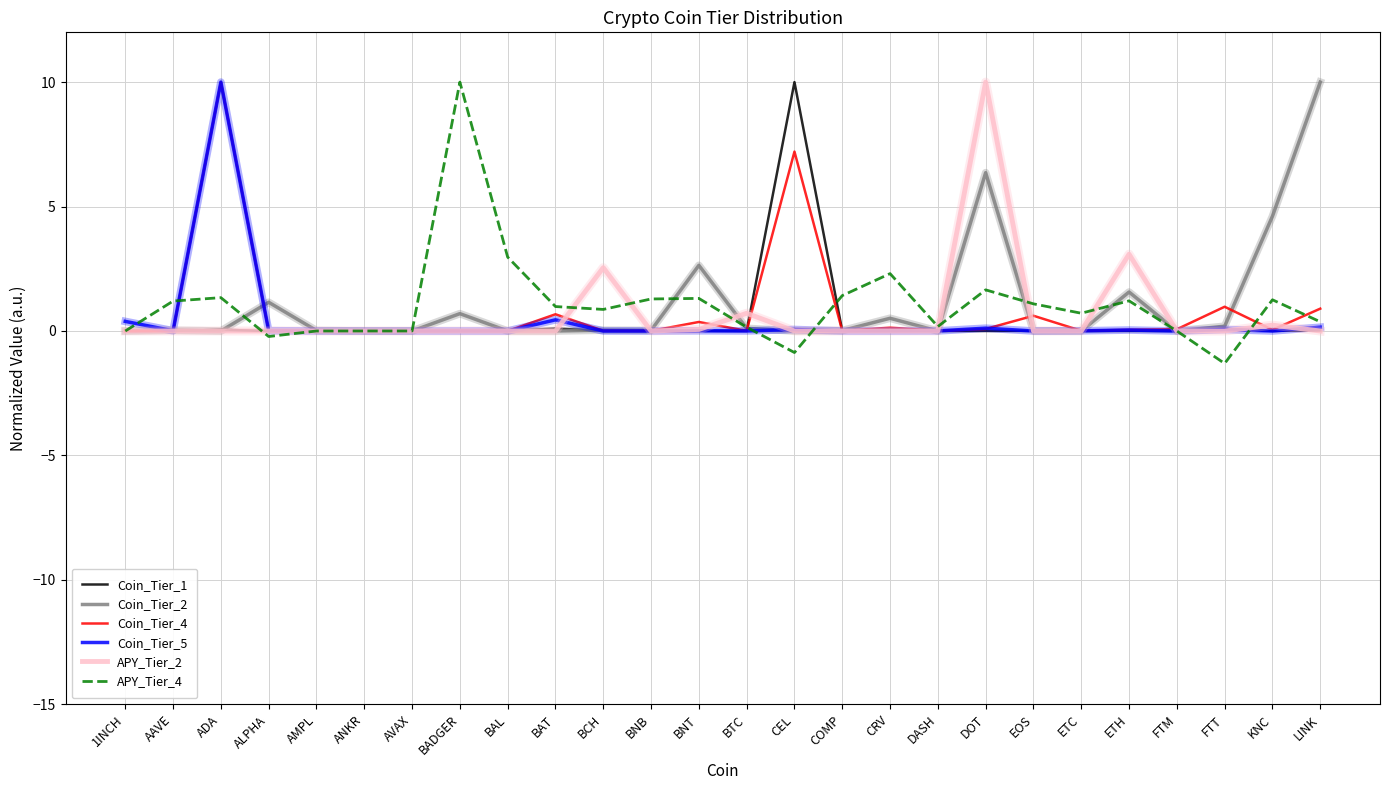

What is the maximum value shown in the chart?

10.0